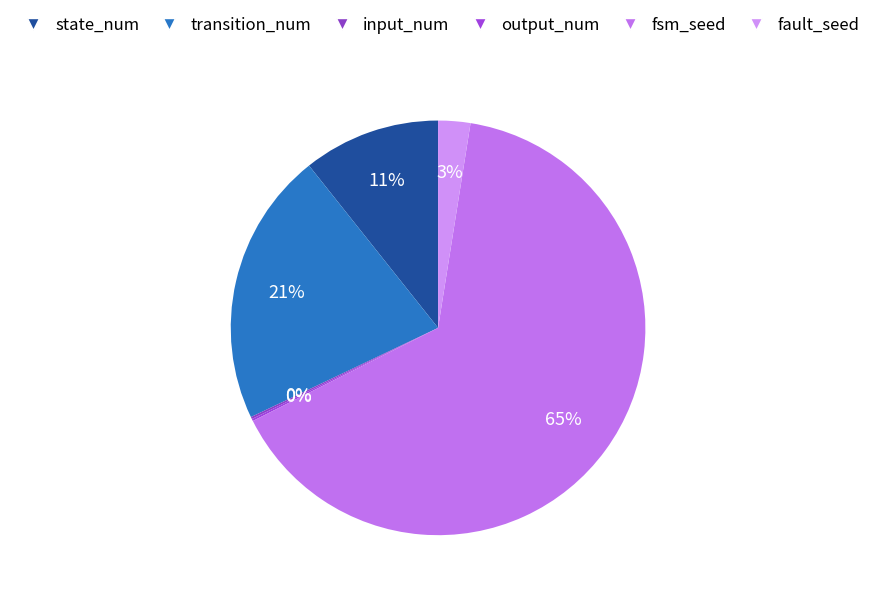

To the nearest percent, what percentage of the pie is fsm_seed?

65%